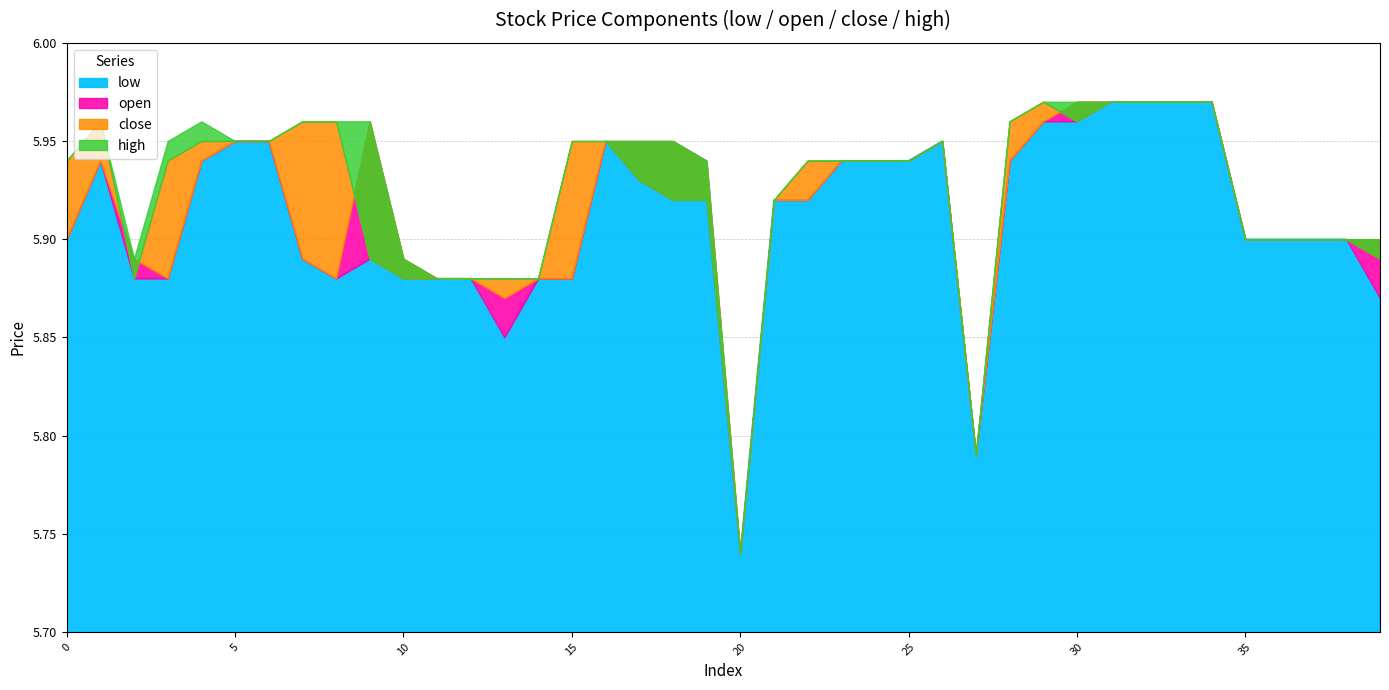

True or false: open has more than 2 points higher than both neighbors.

True